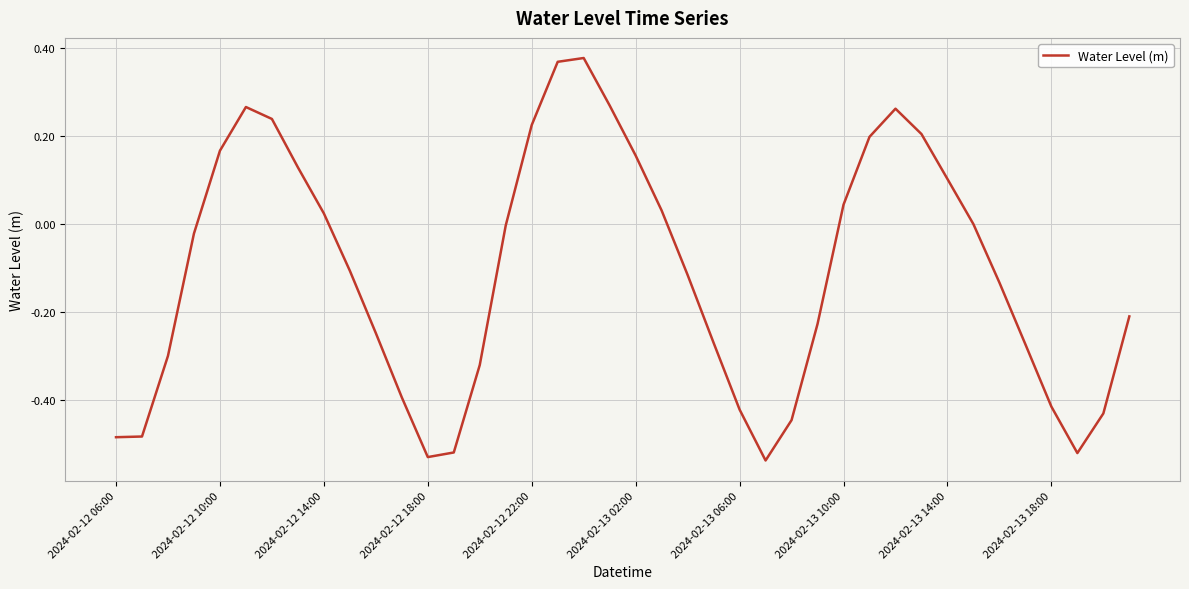

What is the difference between the maximum and minimum values?

0.9